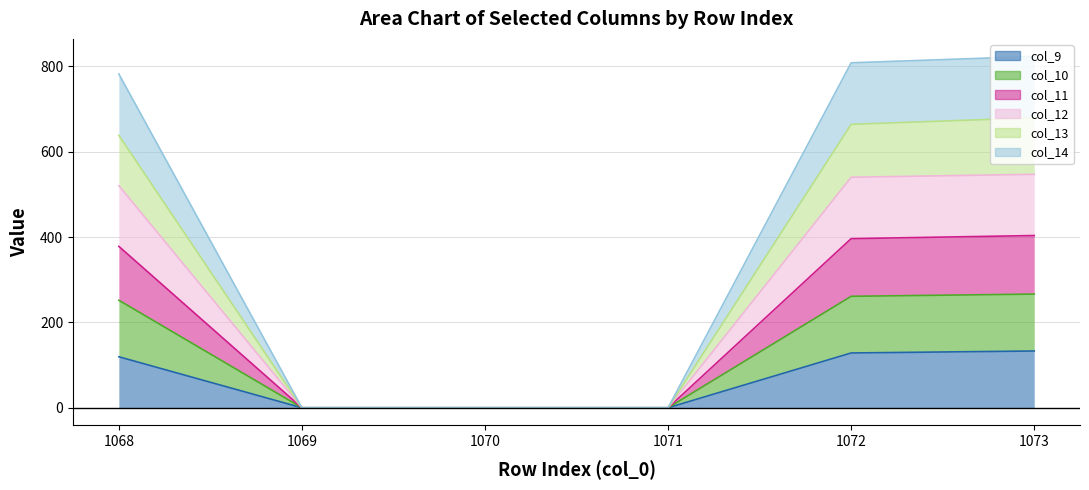

Which label corresponds to the smallest value in the chart?

1069